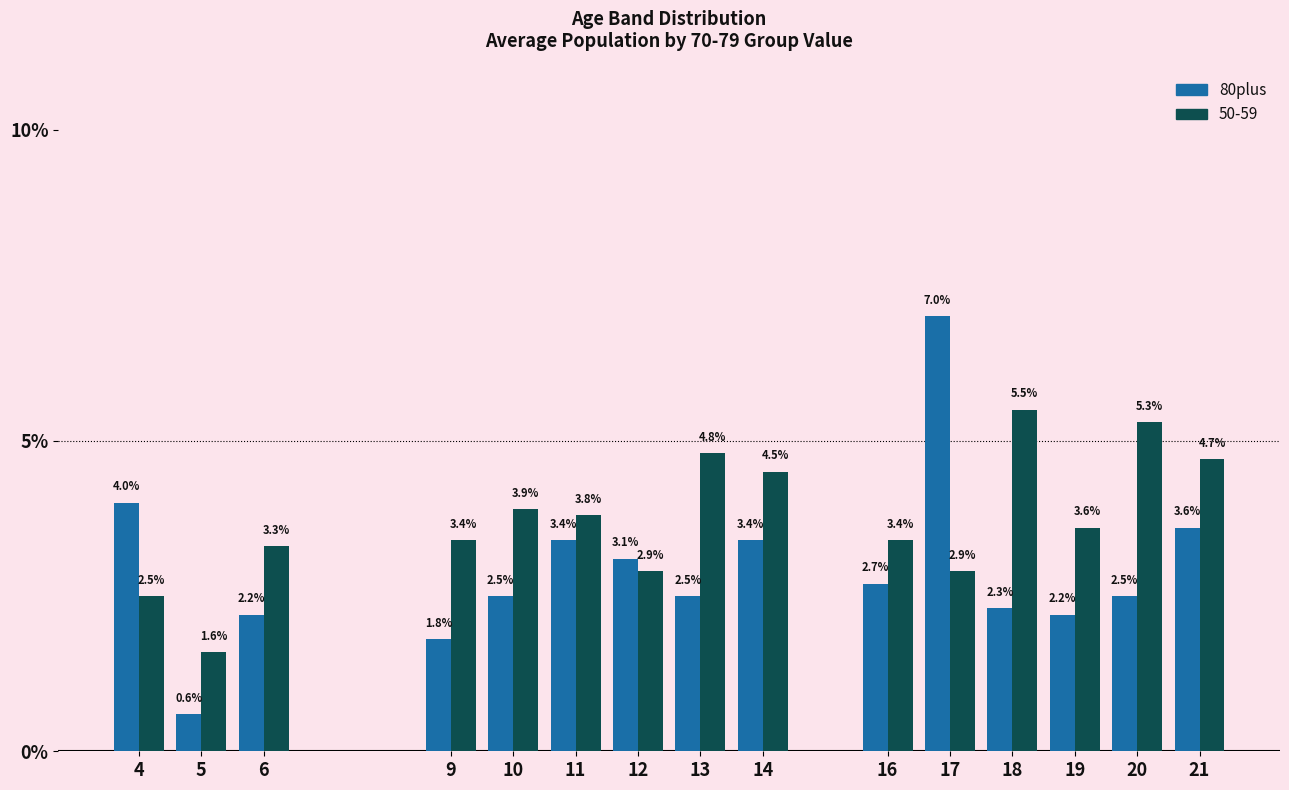

List the series in order of their peak value, highest first.

80plus, 50-59